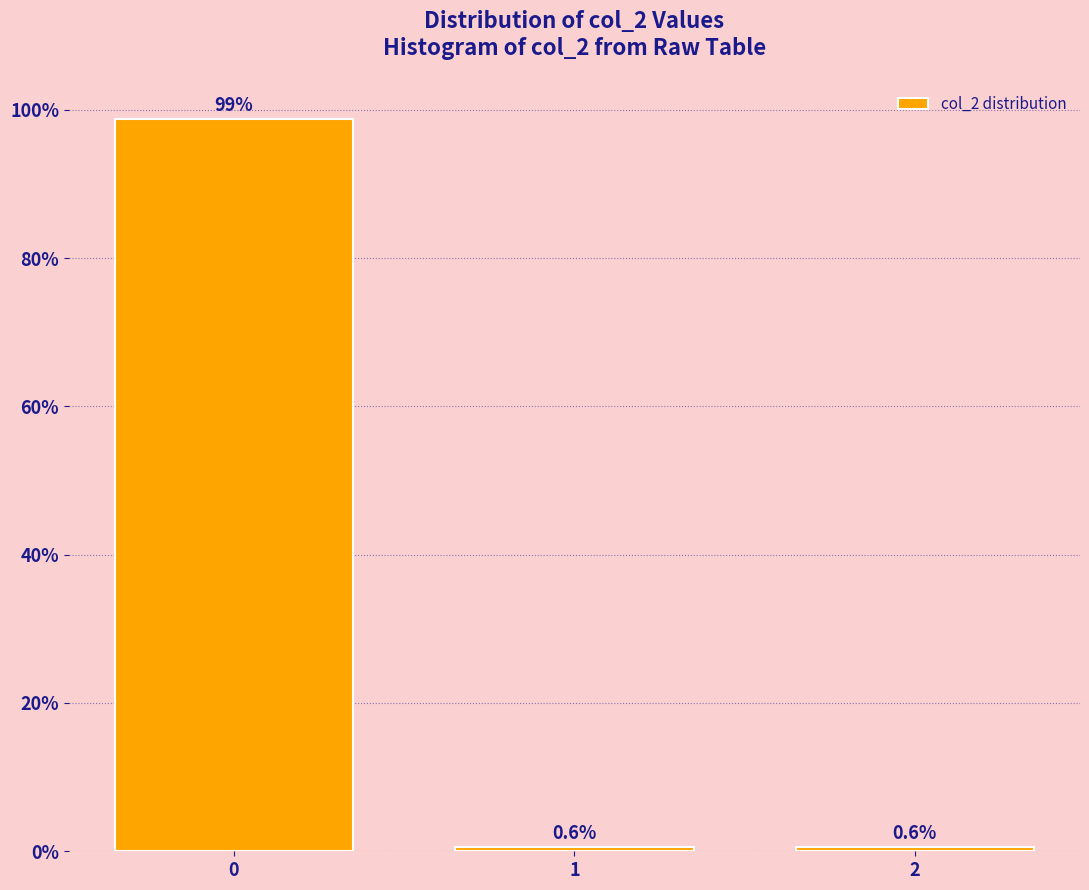

Reading left to right, list all the values displayed in this chart.

98.8	0.6	0.6